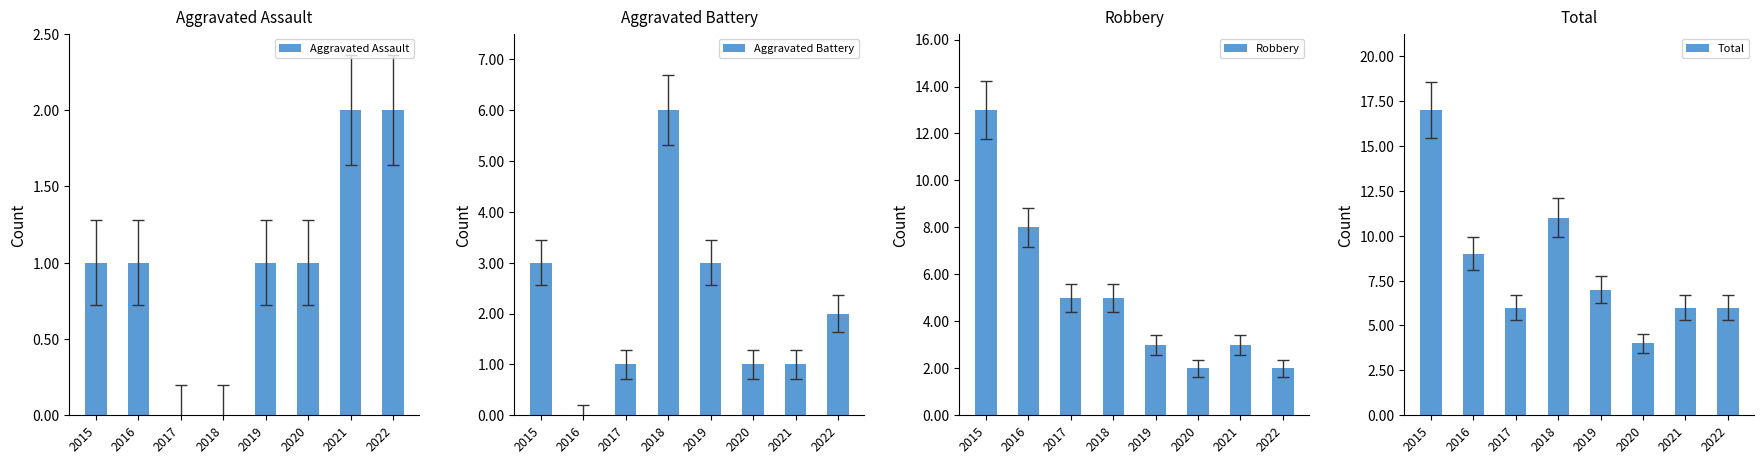

What are all the series names shown in the legend?

Aggravated Assault, Aggravated Battery, Robbery, Total